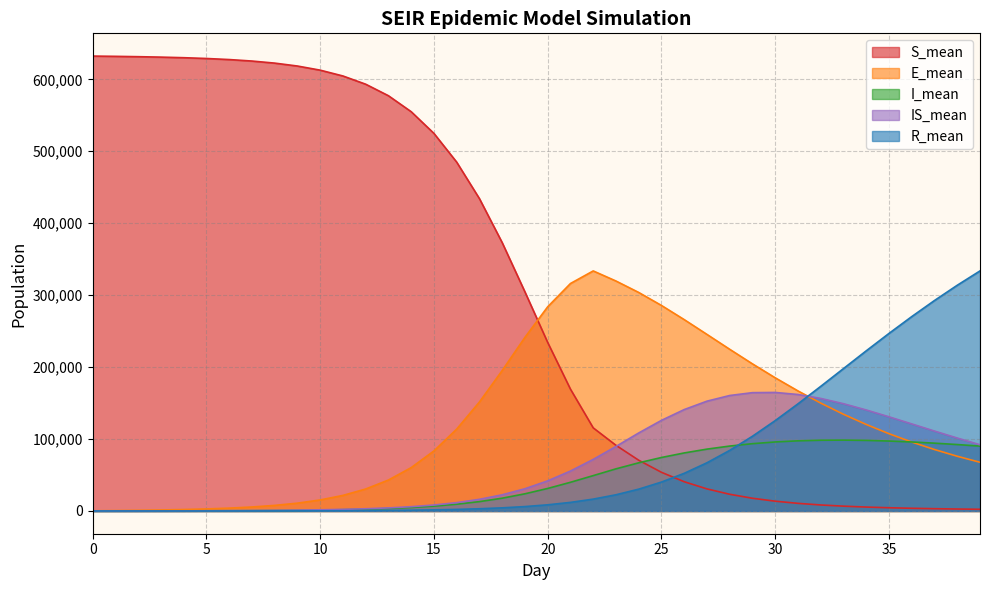

How many values in the E_mean series exceed 107409?

20